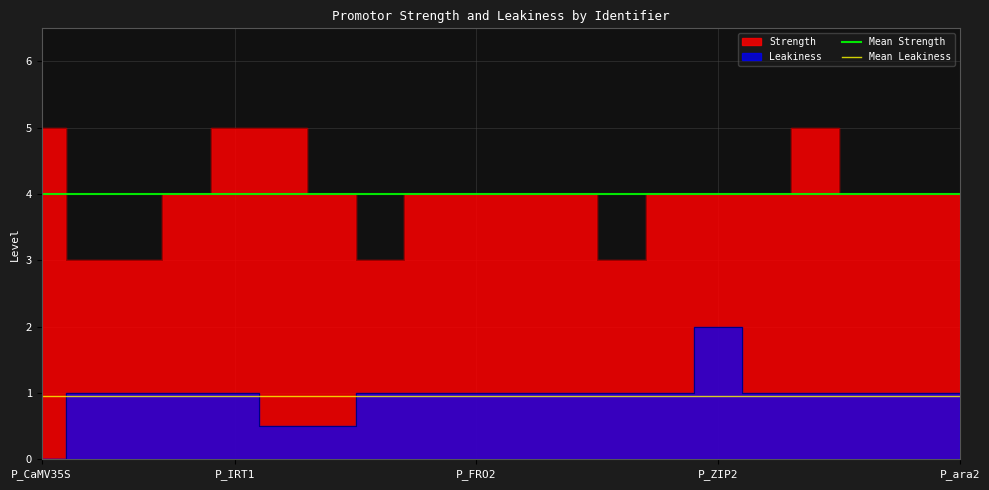

What is the average value of the Mean Strength series?

4.0